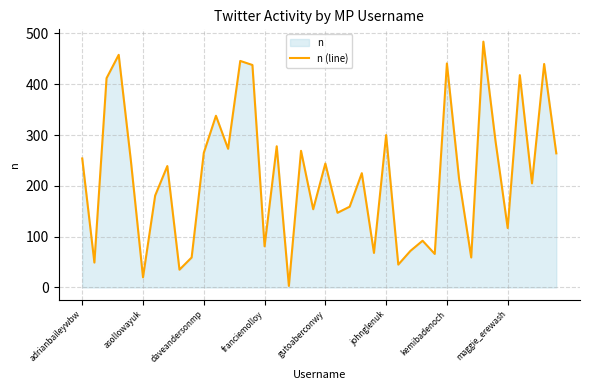

True or false: the data shows 115 at kemibadenoch.

False